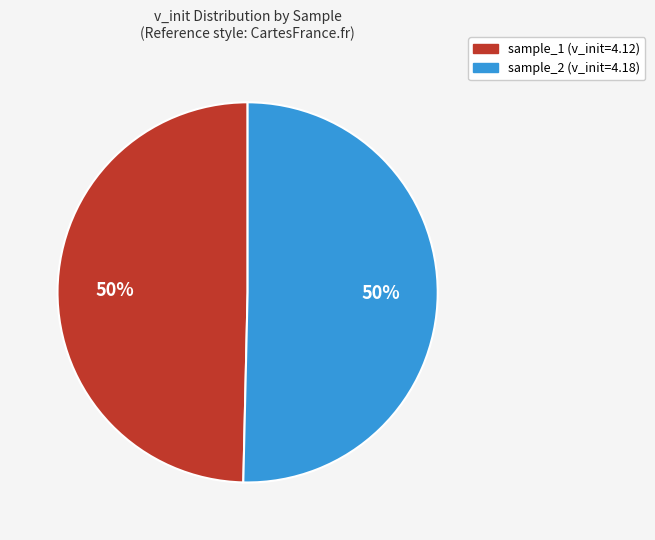

Is the sum of sample_2 and sample_1 greater than half?

Yes